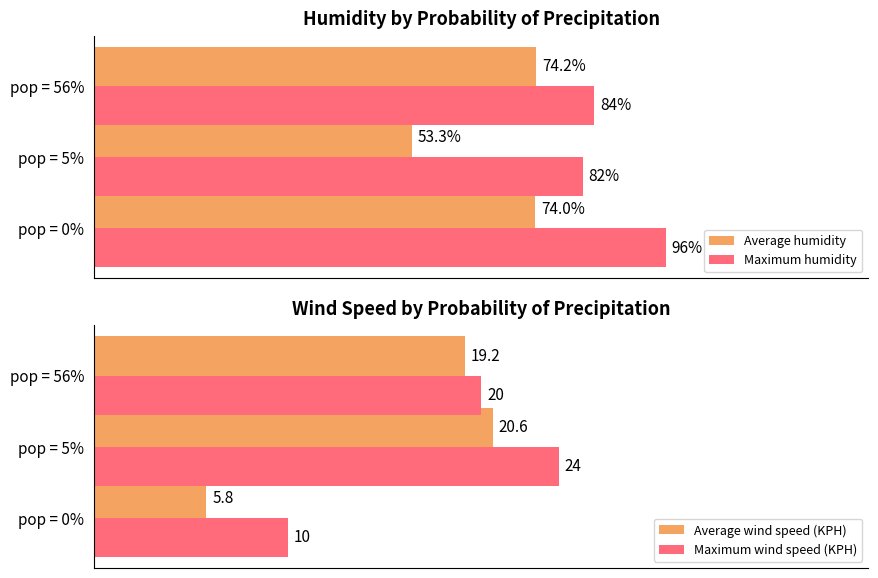

Is the value of Maximum humidity at pop = 0% greater than the value of Average humidity at pop = 56%?

Yes